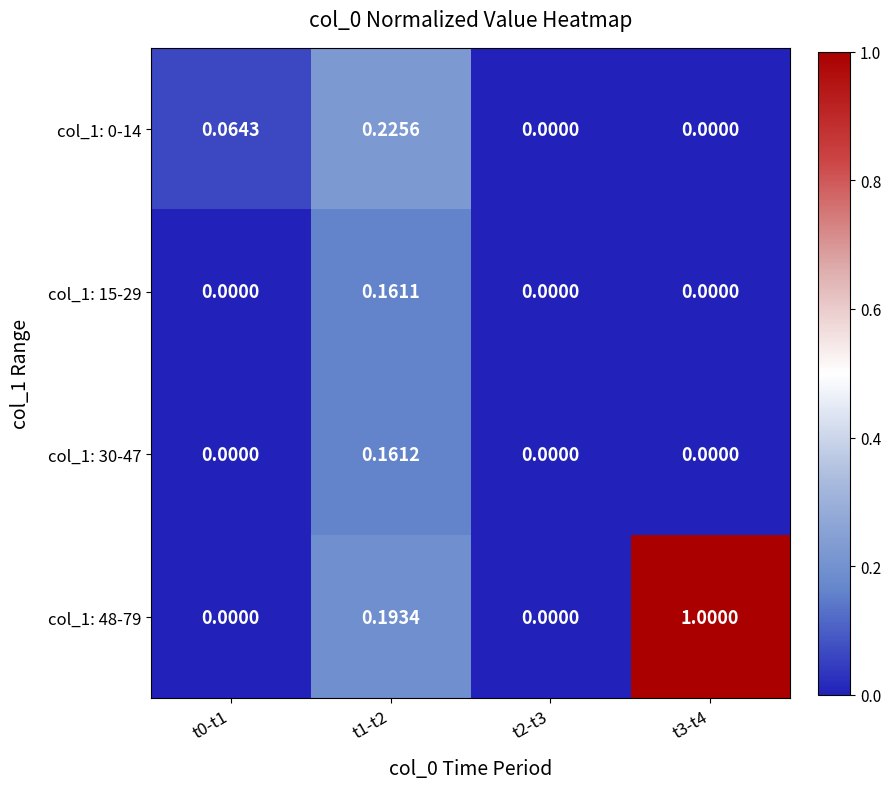

Is the value of col_1: 48-79 at t2-t3 greater than the value of col_1: 0-14 at t0-t1?

No